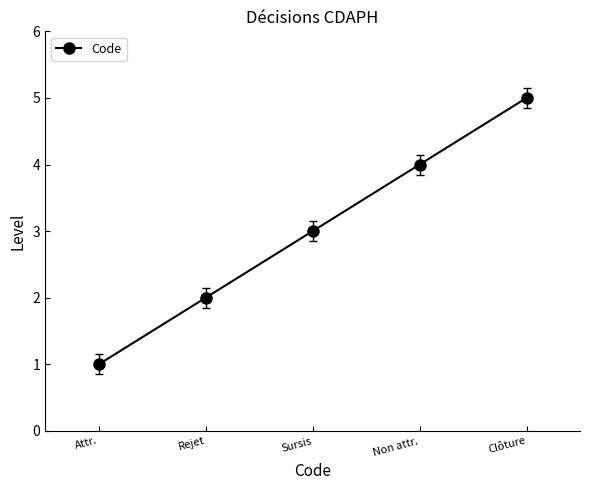

How many distinct data groups are displayed?

1